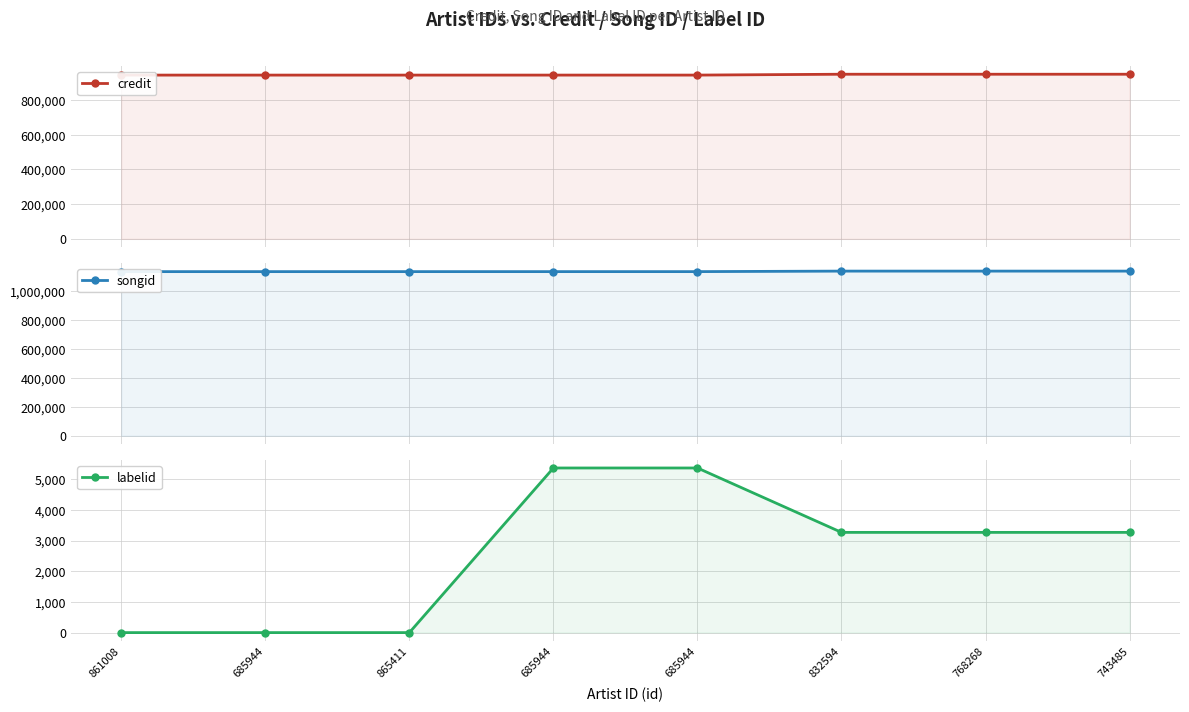

True or false: credit and labelid intersect in this chart.

False